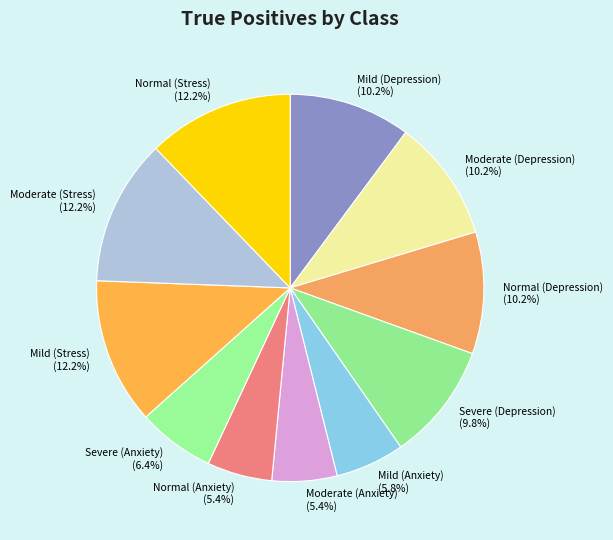

Between Severe (Depression) and Moderate (Stress), which is larger?

Moderate (Stress)